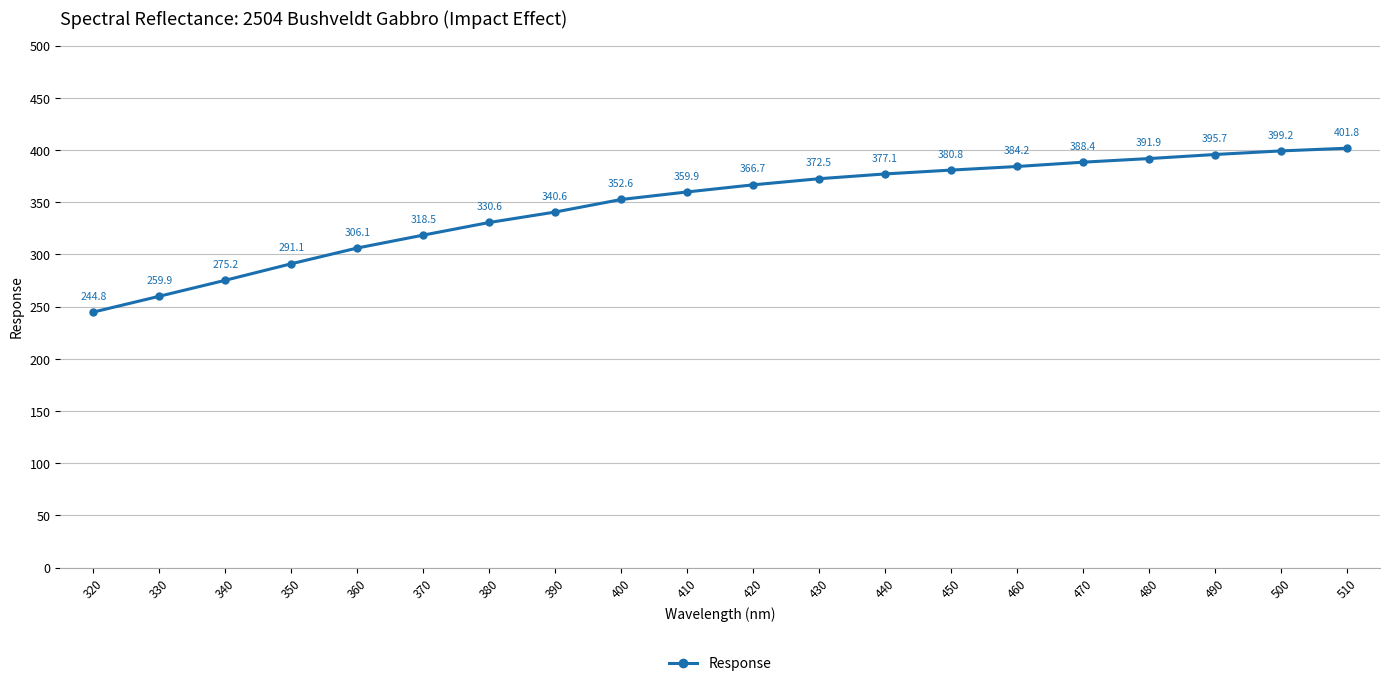

Does the chart have visible grid lines?

Yes